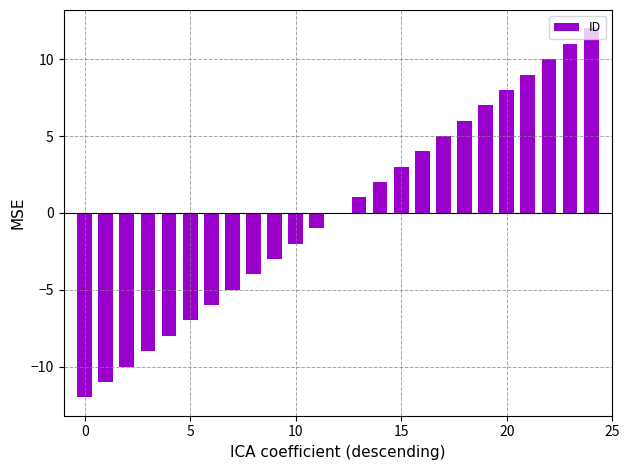

What is the greatest value displayed?

12